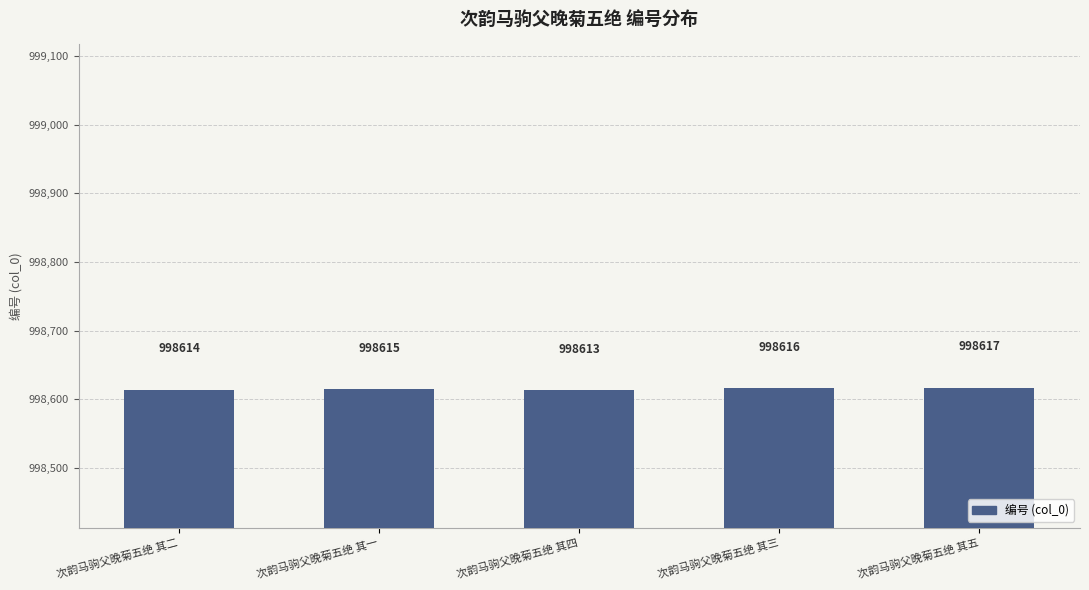

Are the bars horizontal?

No